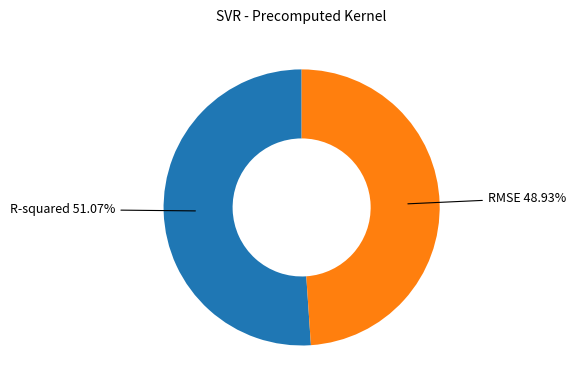

To the nearest percent, what is the difference between the largest and smallest slice percentages?

2%